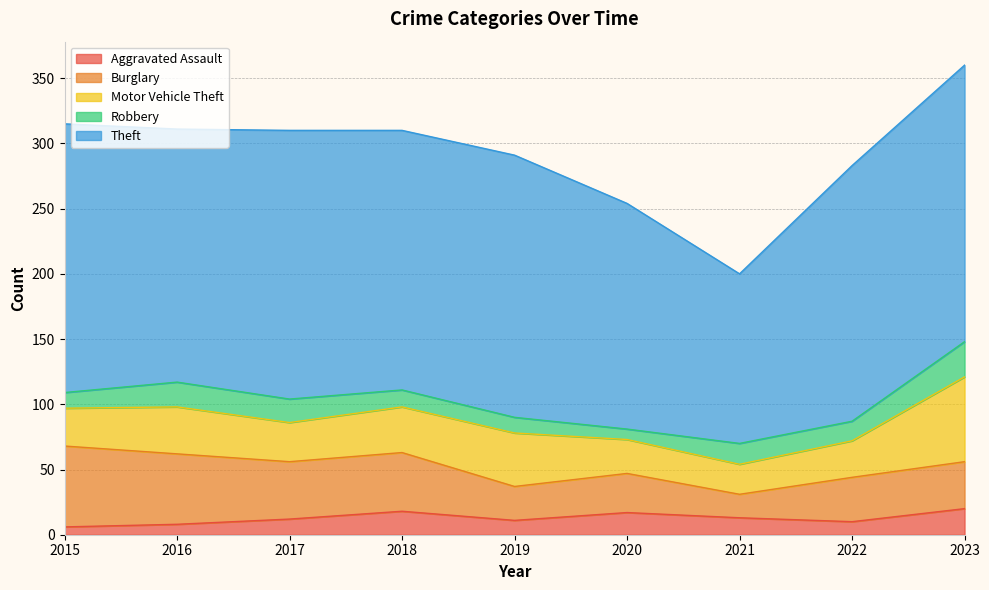

Reading left to right, list all the values displayed in this chart.

Aggravated Assault: 6	8	12	18	11	17	13	10	20
Burglary: 62	54	44	45	26	30	18	34	36
Motor Vehicle Theft: 29	36	30	35	41	26	23	28	65
Robbery: 12	19	18	13	12	8	16	15	27
Theft: 206	194	206	199	201	173	130	196	212